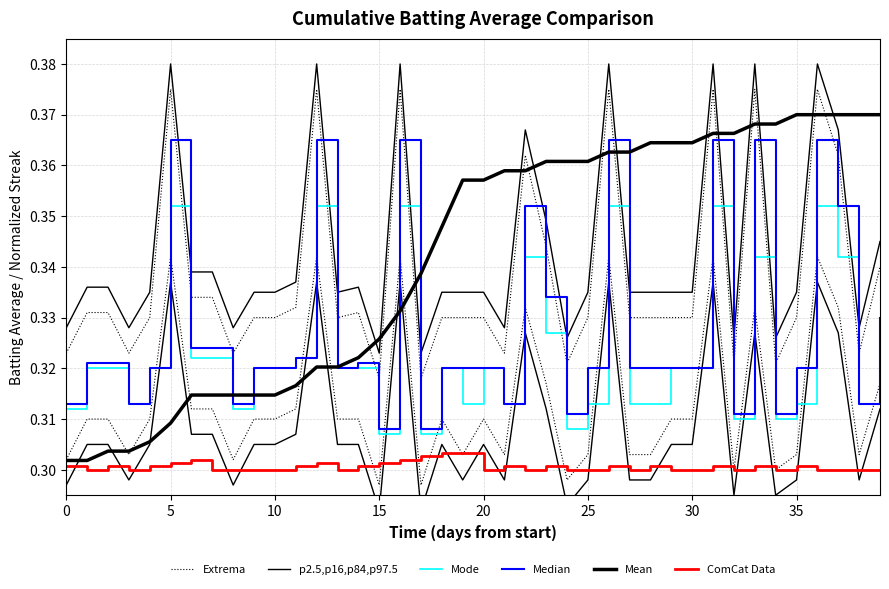

True or false: Mean and ComCat Data cross at least once.

False